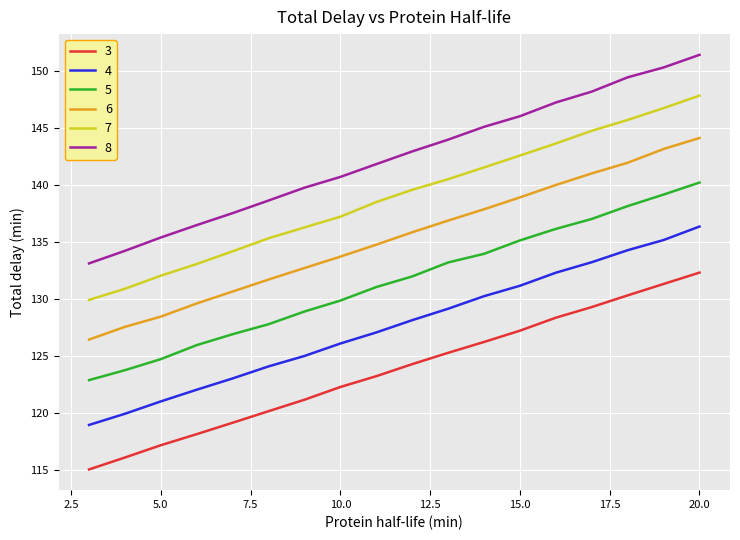

List the series in order of their peak value, lowest first.

3, 4, 5, 6, 7, 8